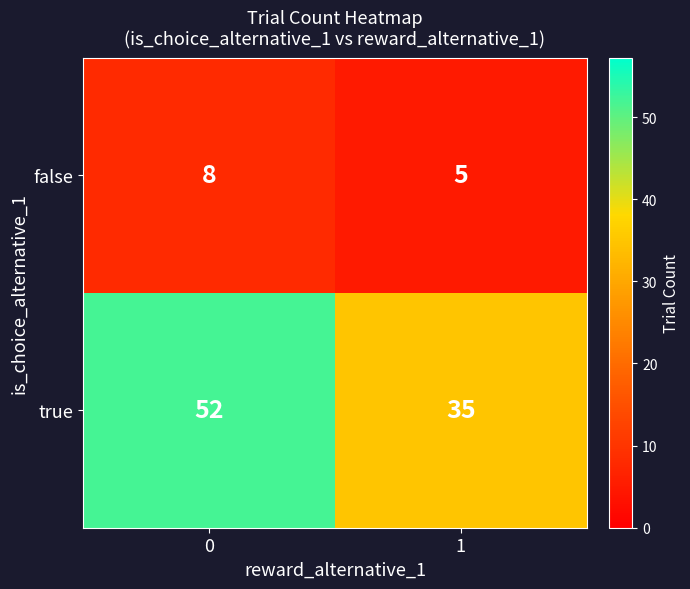

Between 0 and 1, which series saw the biggest shift?

true